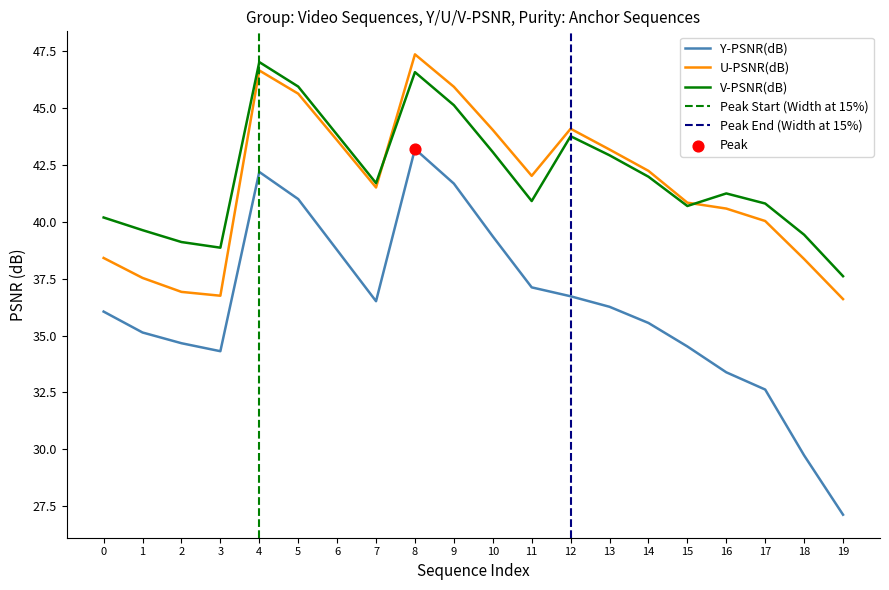

What is the total value across all series at 2?

110.7